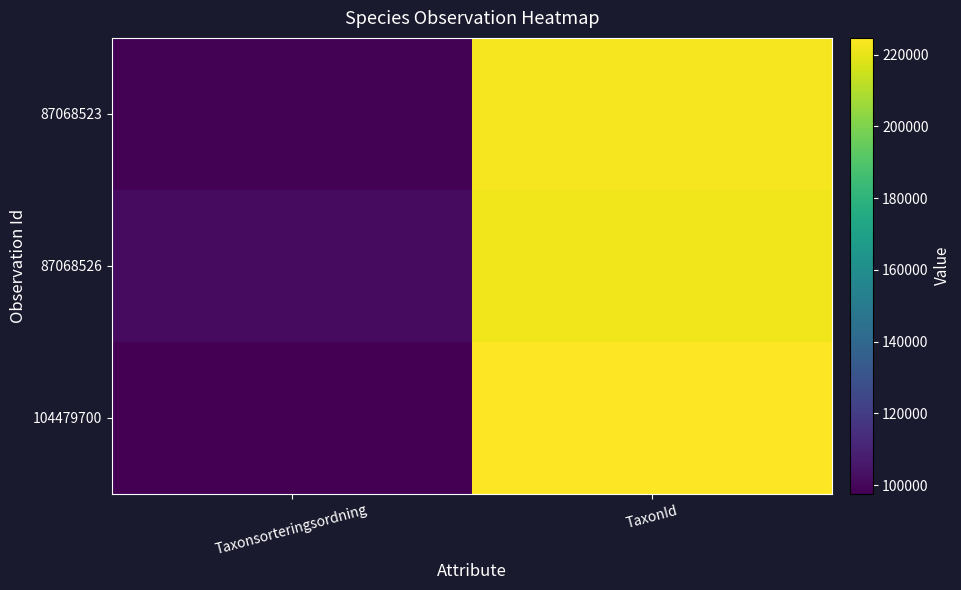

Reading right to left, list all the values displayed in this chart.

87068523: TaxonId=222771	Taxonsorteringsordning=98431
87068526: TaxonId=222056	Taxonsorteringsordning=101325
104479700: TaxonId=224698	Taxonsorteringsordning=97621